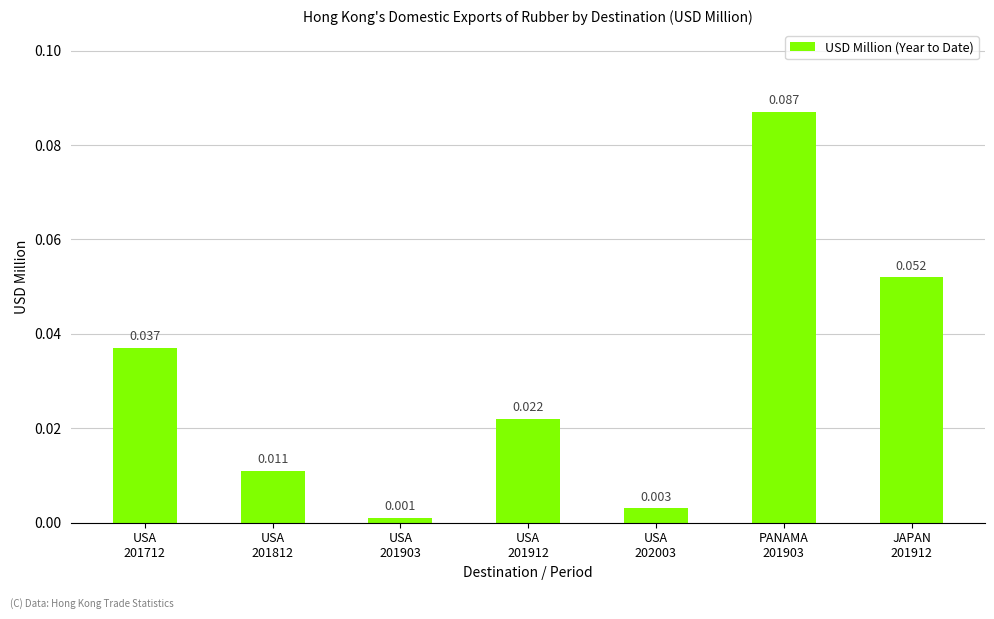

Does the chart contain any negative values?

No